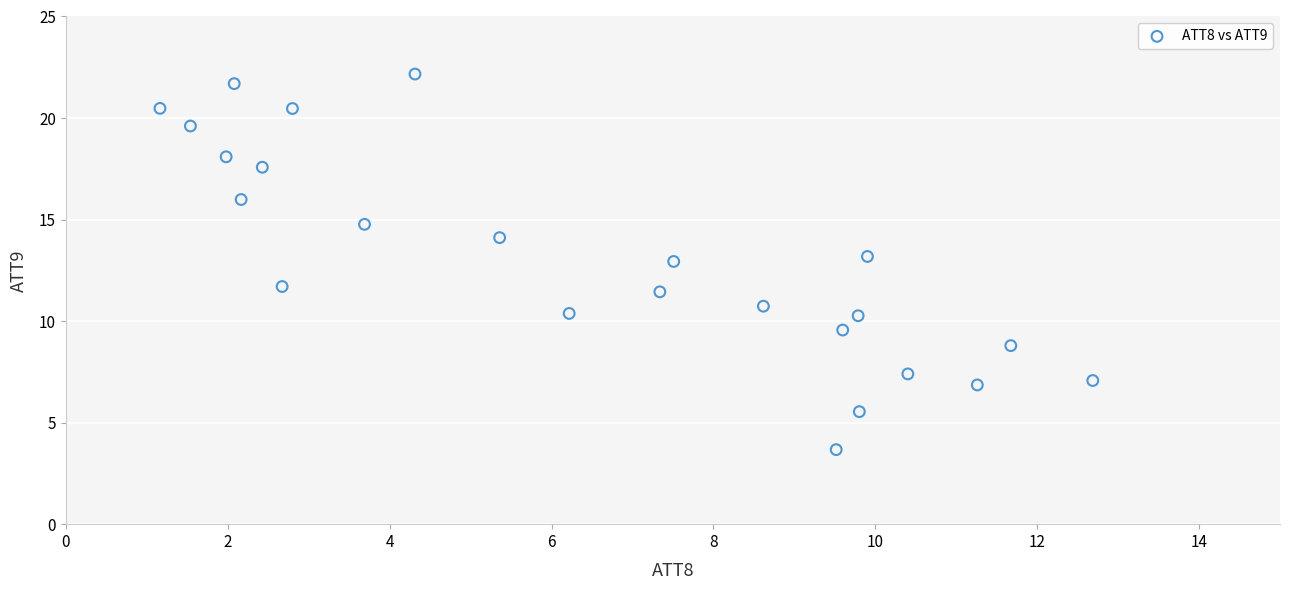

What Y value in the scatter plot is closest to 12?

11.7